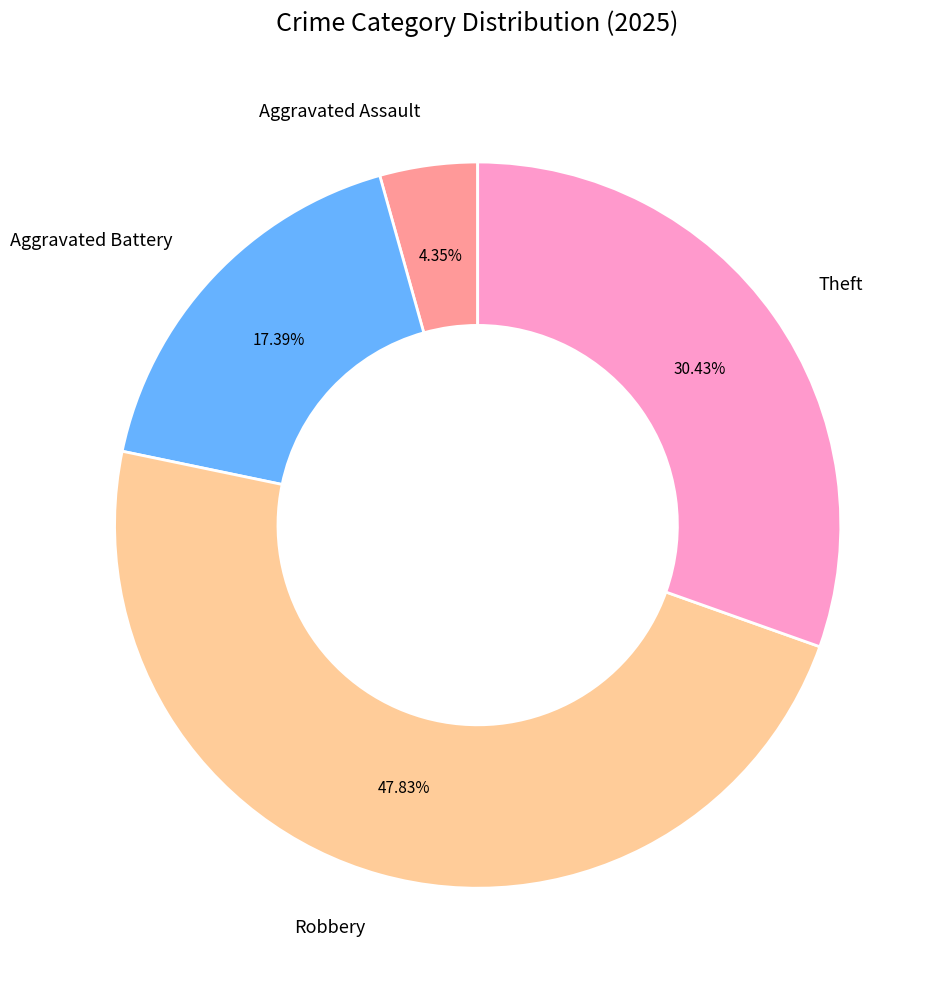

How many slices are in this pie chart?

4